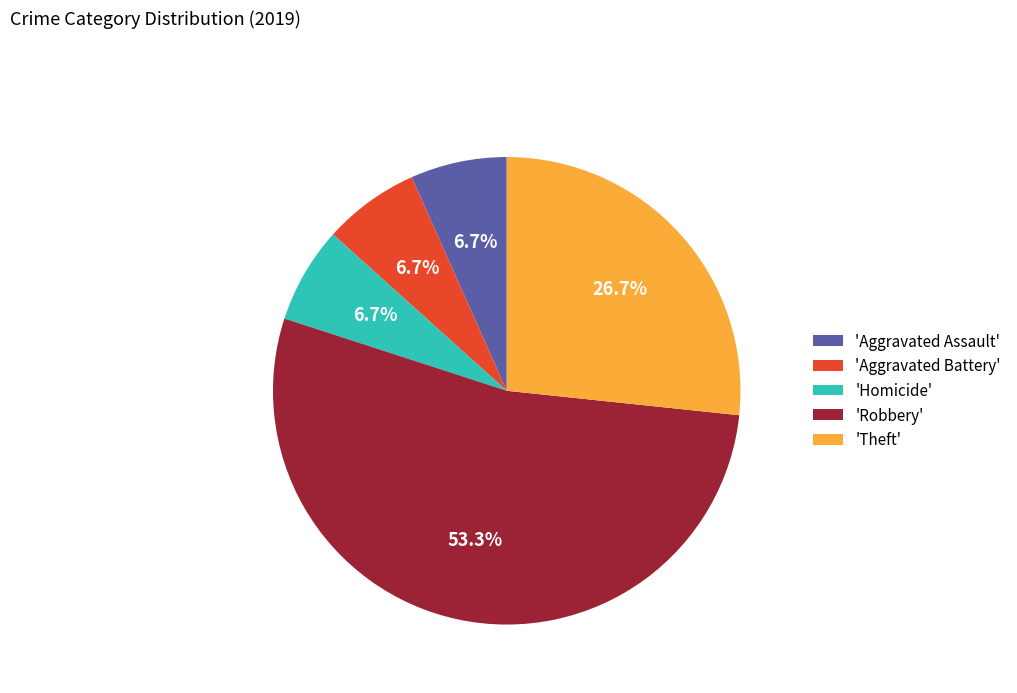

What is the ratio of the value at 'Aggravated Assault' to the value at 'Aggravated Battery'?

1.0